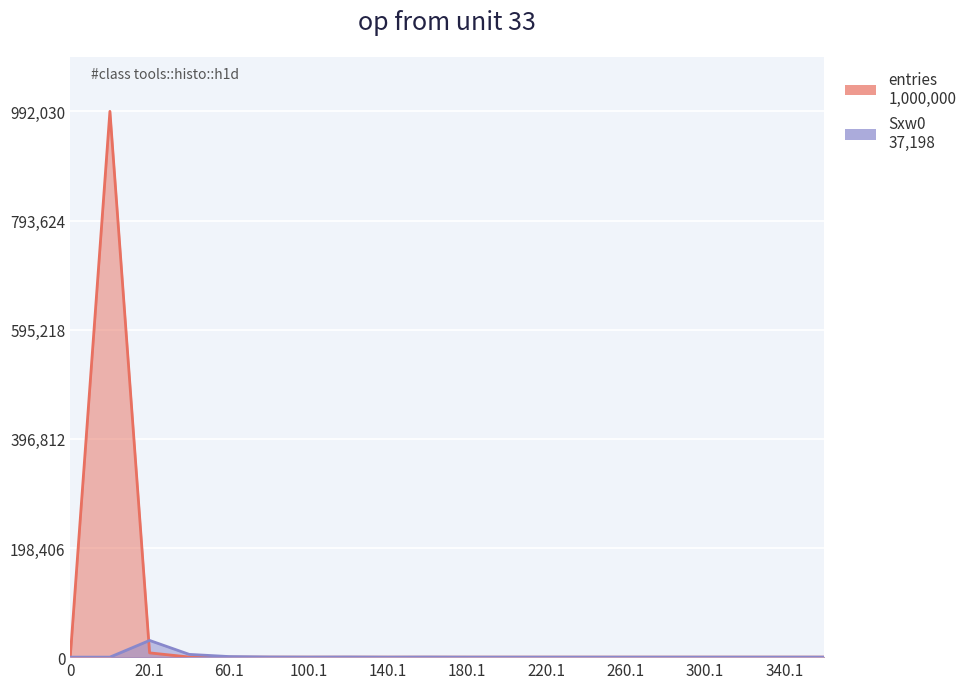

What are all the series names shown in the legend?

entries, Sxw0